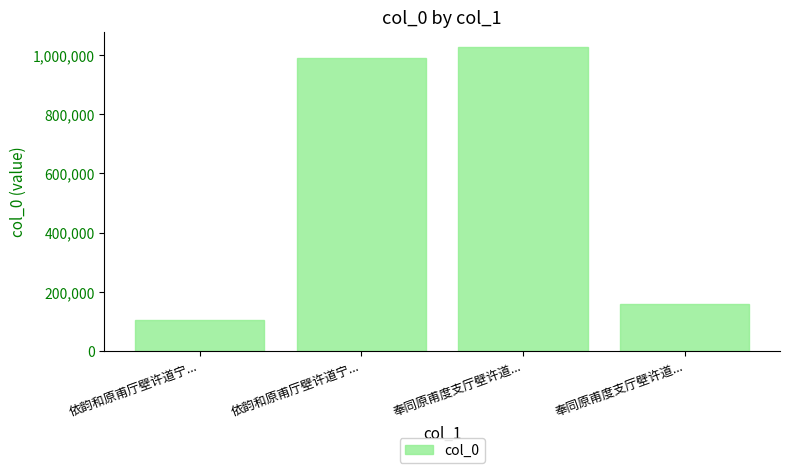

Are the bars horizontal?

No